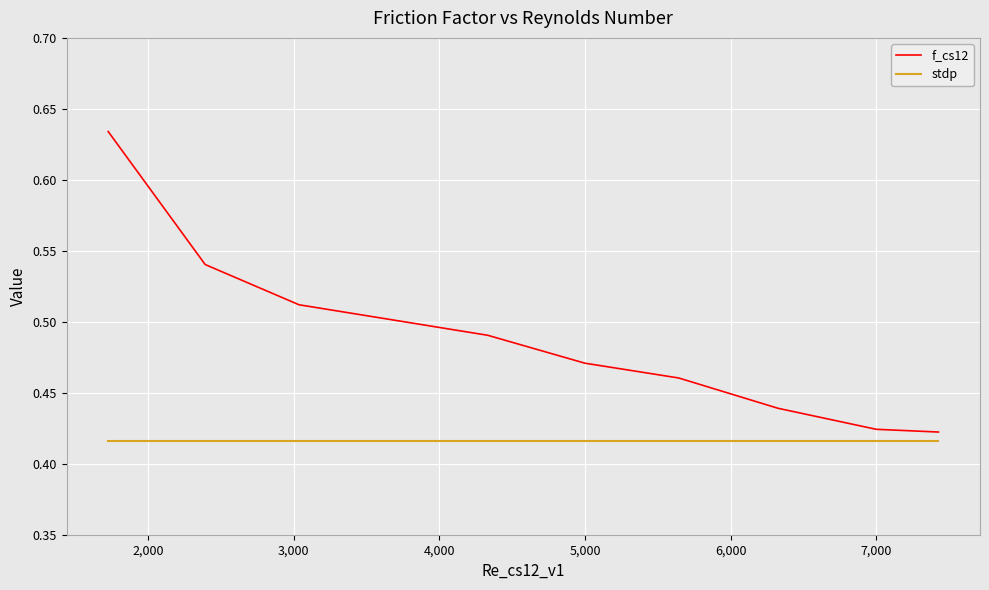

List the series in order of their overall mean, lowest first.

stdp, f_cs12